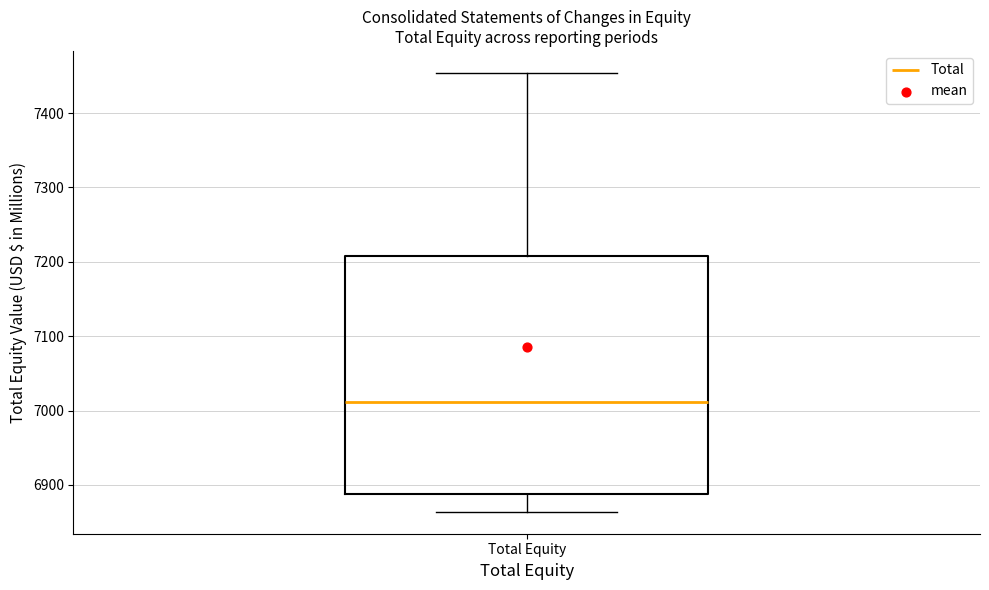

Transcribe this box plot: give where the median line is, the range the box spans, and where the two whiskers end, as read against the y-axis. The values are not printed on the chart, so give them approximately, as read against the axis.

median 7010, box 6890 to 7210, whiskers 6860 to 7450